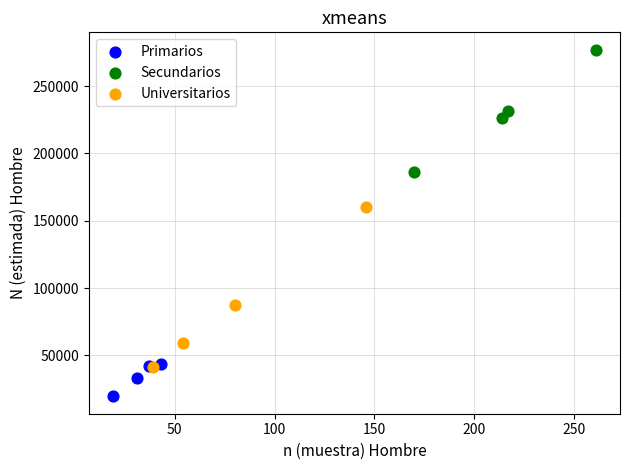

Which series has the widest spread of Y values?

Universitarios